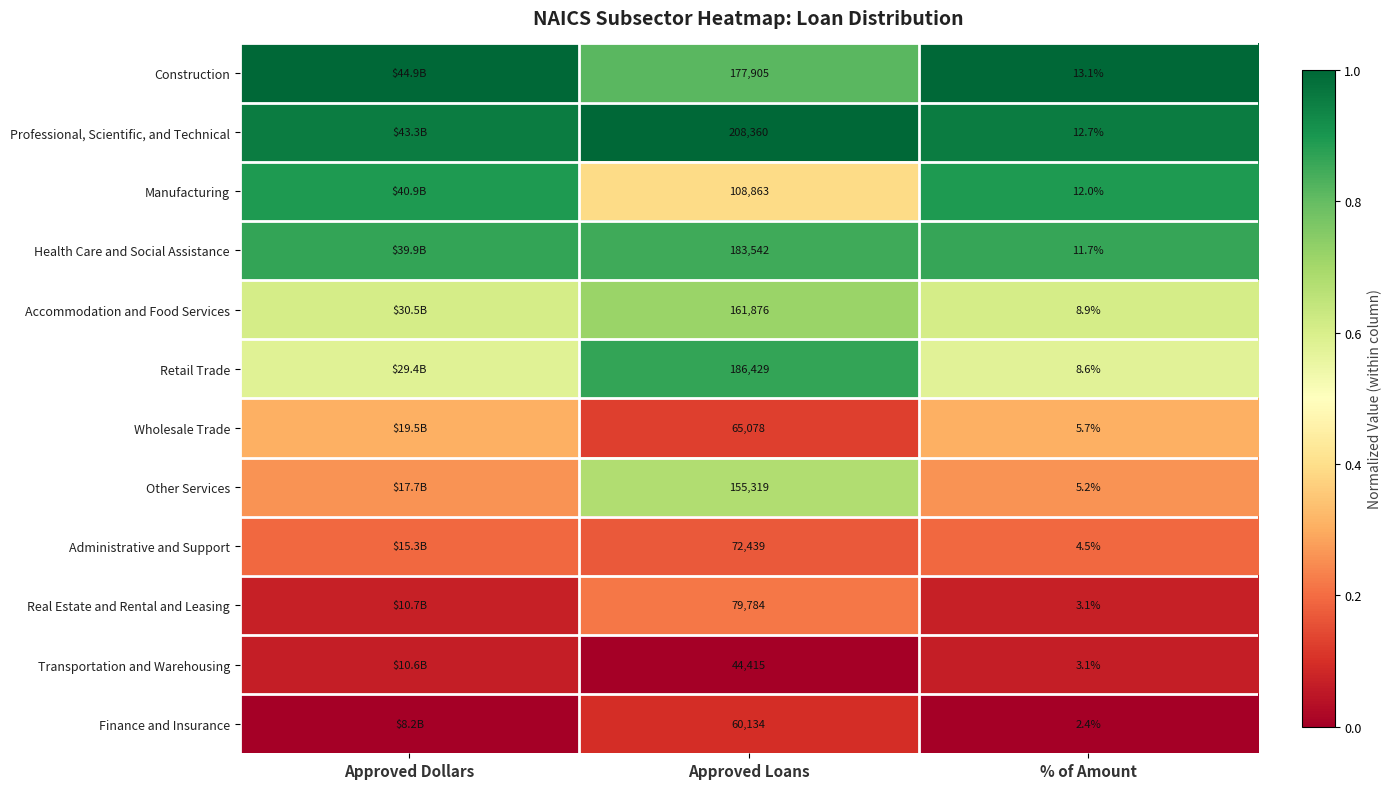

Between Approved Loans and % of Amount, which series saw the biggest shift?

Professional, Scientific, and Technical